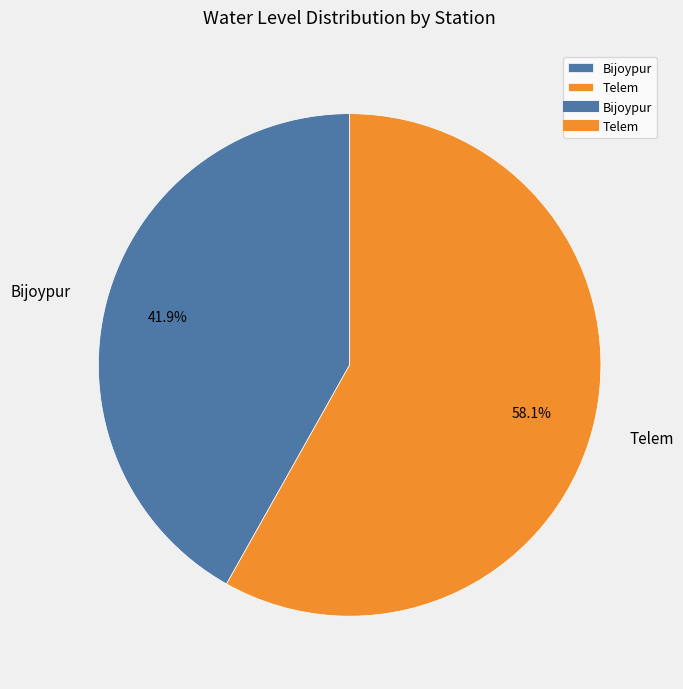

Does Bijoypur represent more than half of the total?

No